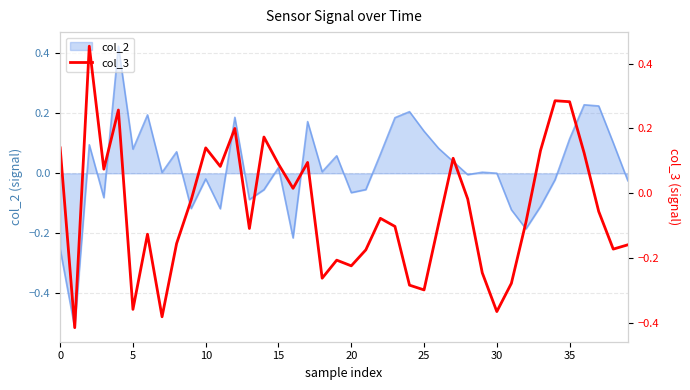

Reading left to right, what are all the values shown in this chart?

0.1	-0.4	0.5	0.1	0.3	-0.4	-0.1	-0.4	-0.2	-0.0	0.1	0.1	0.2	-0.1	0.2	0.1	0.0	0.1	-0.3	-0.2	-0.2	-0.2	-0.1	-0.1	-0.3	-0.3	-0.1	0.1	-0.0	-0.2	-0.4	-0.3	-0.1	0.1	0.3	0.3	0.1	-0.1	-0.2	-0.2